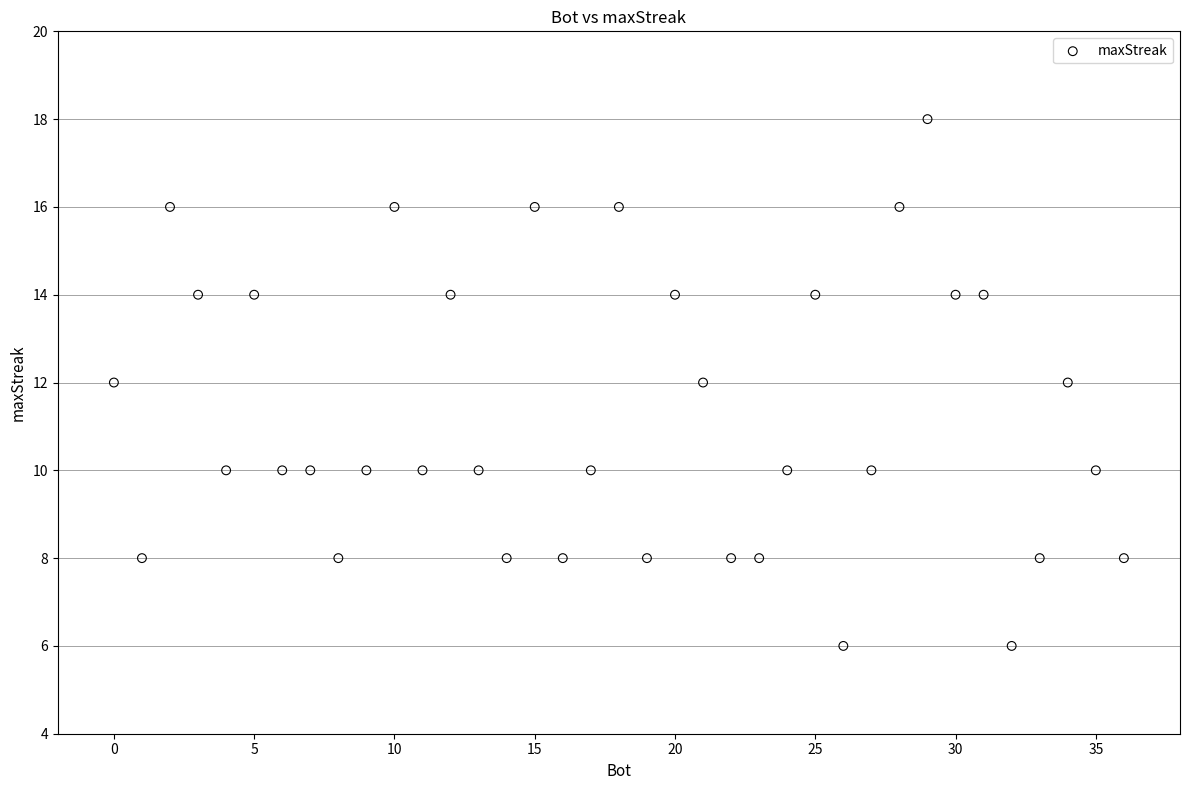

What is the range of X values (max minus min)?

36